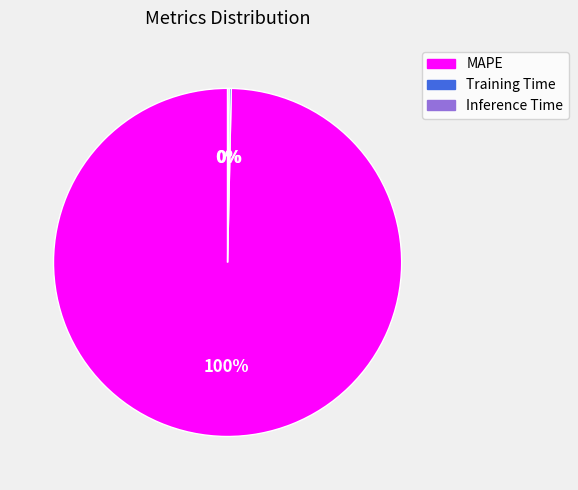

Is there any slice that represents more than half of the pie?

Yes